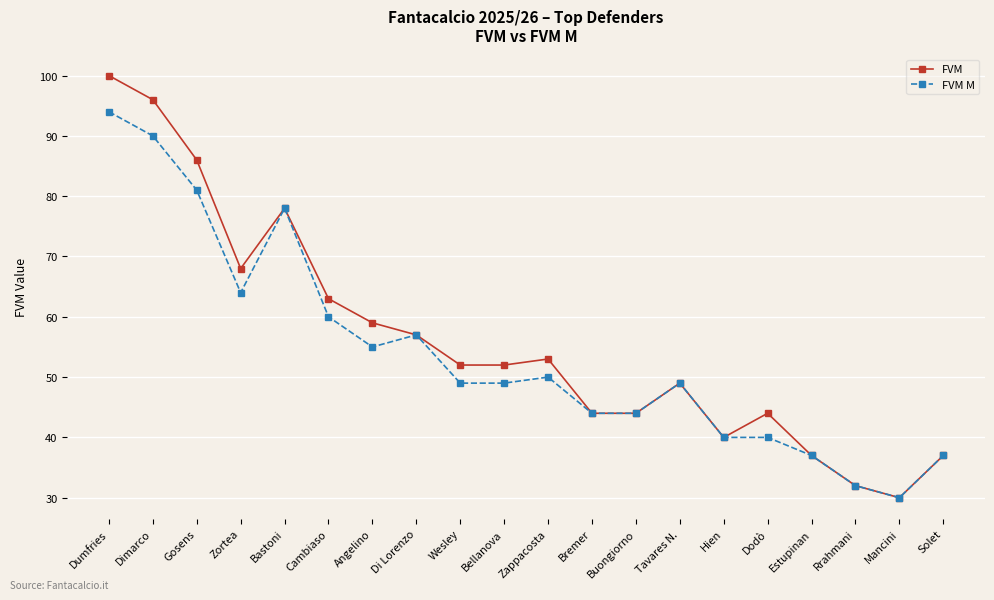

Reading left to right, what are all the values shown in this chart?

FVM: Dumfries=100	Dimarco=96	Gosens=86	Zortea=68	Bastoni=78	Cambiaso=63	Angelino=59	Di Lorenzo=57	Wesley=52	Bellanova=52	Zappacosta=53	Bremer=44	Buongiorno=44	Tavares N.=49	Hien=40	Dodò=44	Estupinan=37	Rrahmani=32	Mancini=30	Solet=37
FVM M: Dumfries=94	Dimarco=90	Gosens=81	Zortea=64	Bastoni=78	Cambiaso=60	Angelino=55	Di Lorenzo=57	Wesley=49	Bellanova=49	Zappacosta=50	Bremer=44	Buongiorno=44	Tavares N.=49	Hien=40	Dodò=40	Estupinan=37	Rrahmani=32	Mancini=30	Solet=37